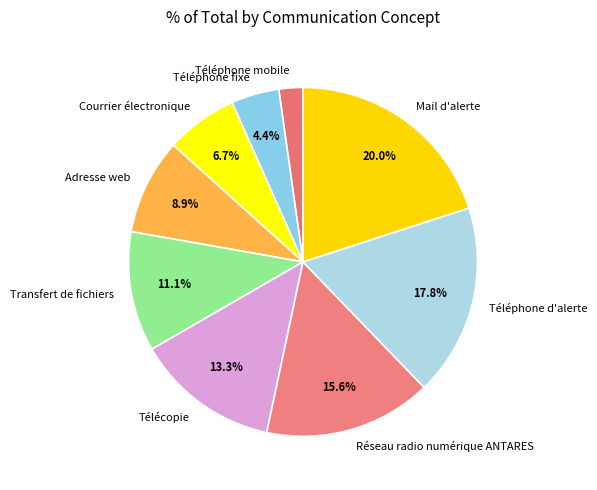

Approximately how many times larger is the value at Mail d'alerte compared to Télécopie?

1.5